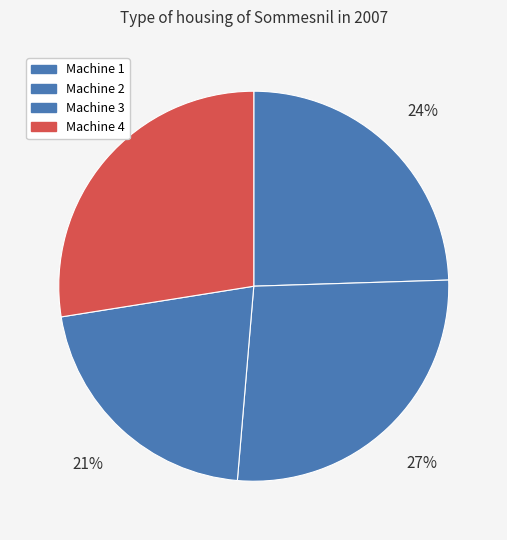

True or false: Machine 2 accounts for 27% of the total.

True